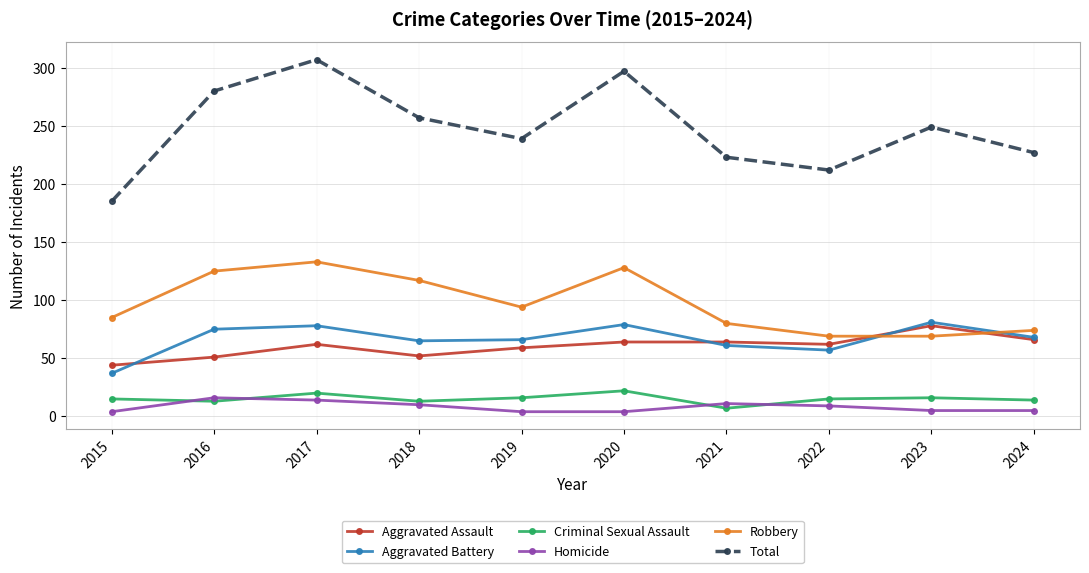

Is the value of Robbery at 2020 greater than the value of Criminal Sexual Assault at 2023?

Yes